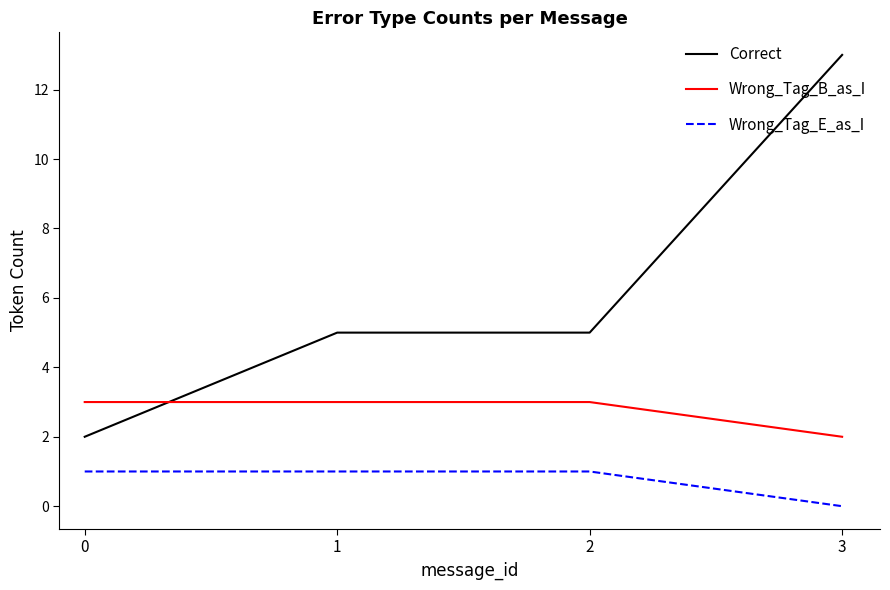

The Wrong_Tag_B_as_I series shows 3 at 2. True or false?

True